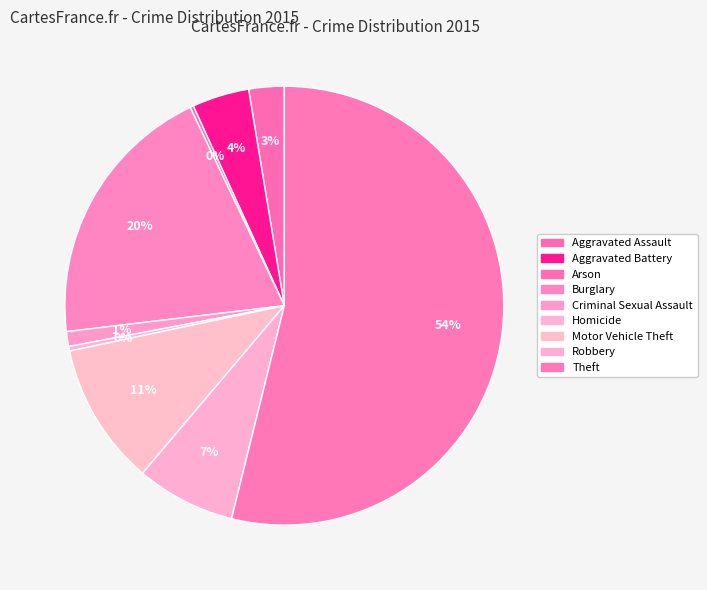

Rank the categories by value from highest to lowest.

Theft, Burglary, Motor Vehicle Theft, Robbery, Aggravated Battery, Aggravated Assault, Criminal Sexual Assault, Homicide, Arson